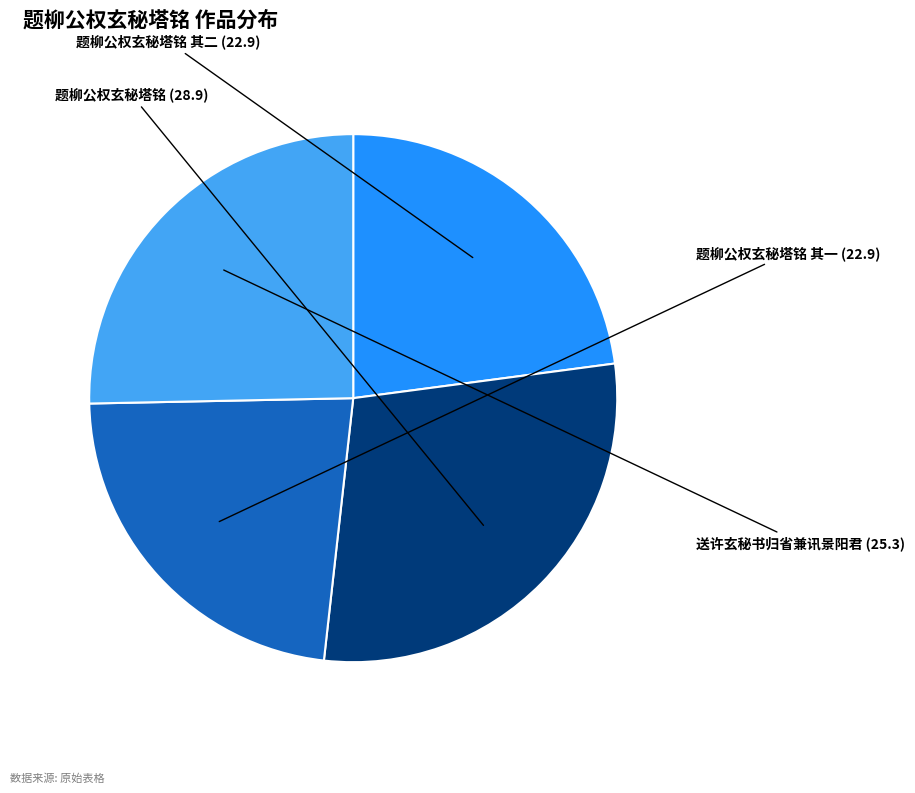

What is the ratio of the value at 题柳公权玄秘塔铭 to the value at 题柳公权玄秘塔铭 其二?

1.3